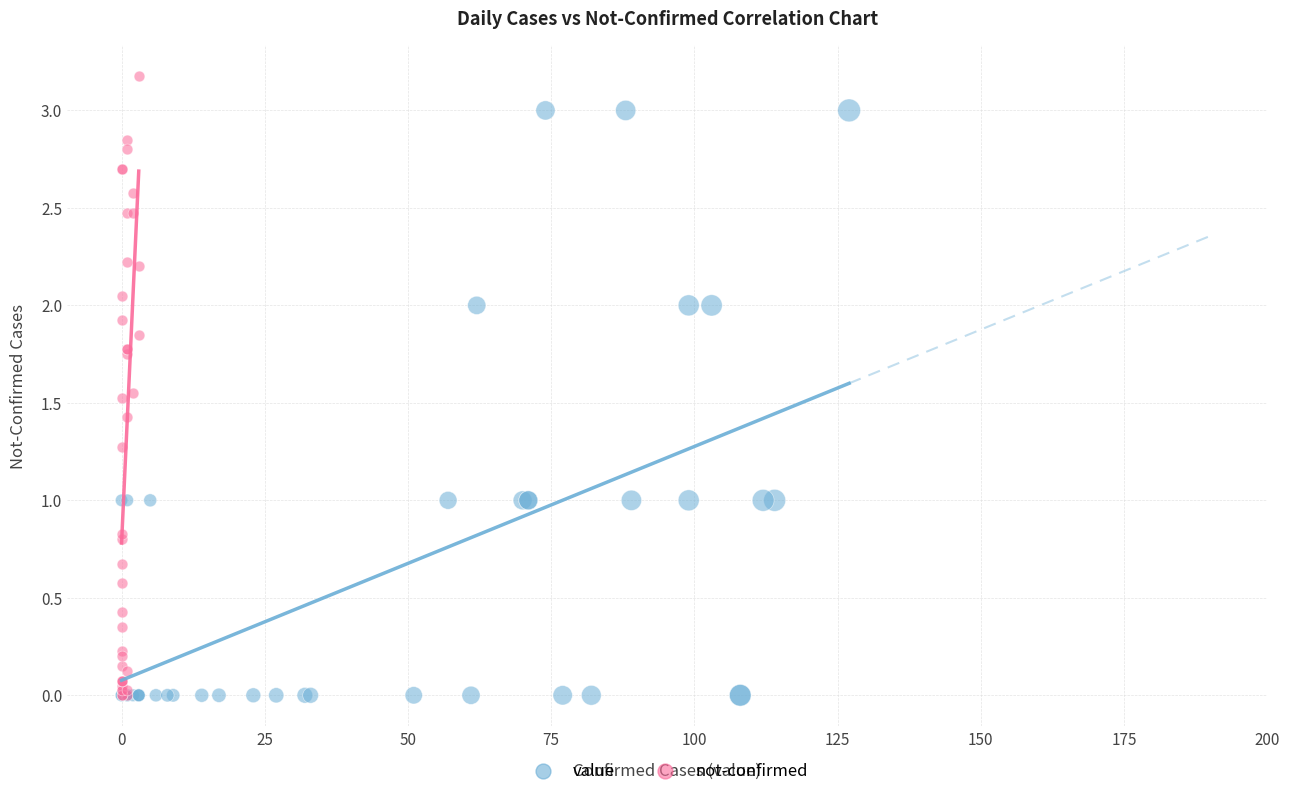

Which series contains the highest Y value?

not-confirmed